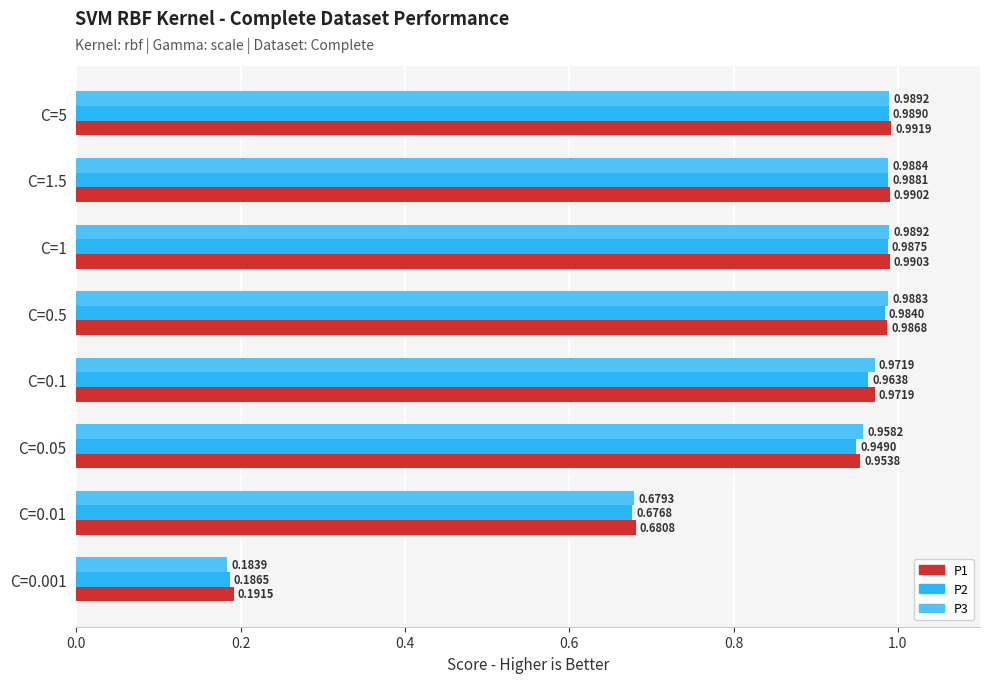

What is the average value of the P3 series?

0.8